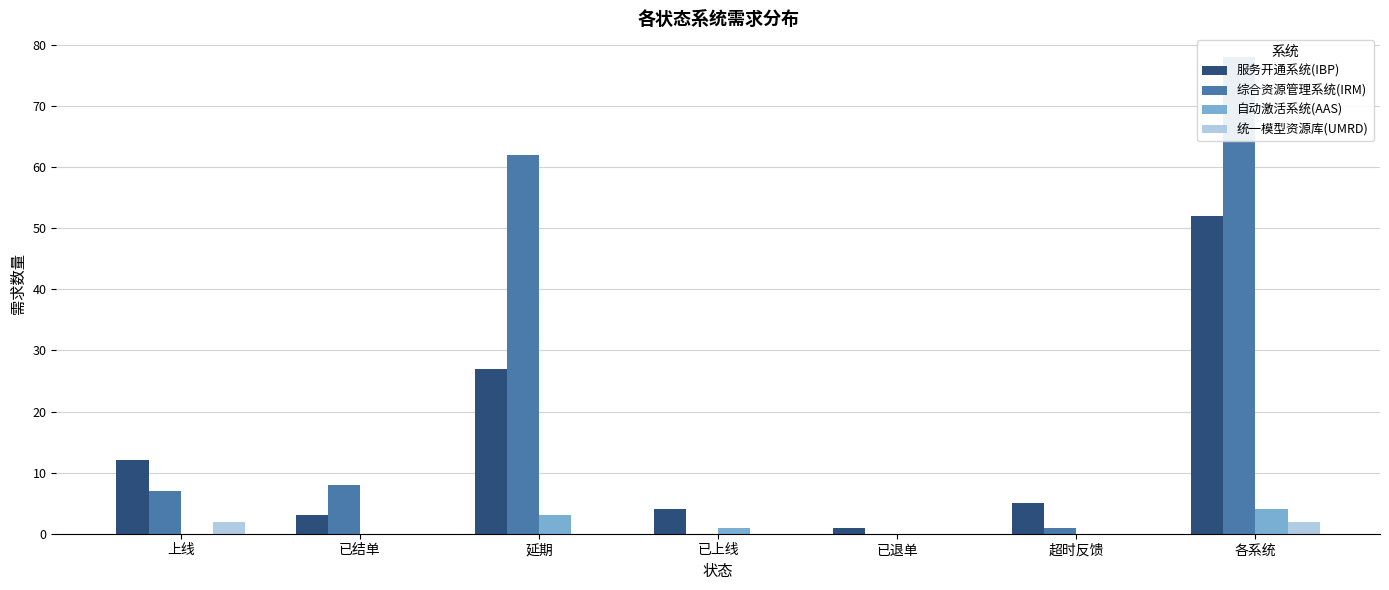

What is the difference between the maximum and minimum values in the 服务开通系统(IBP) series?

51